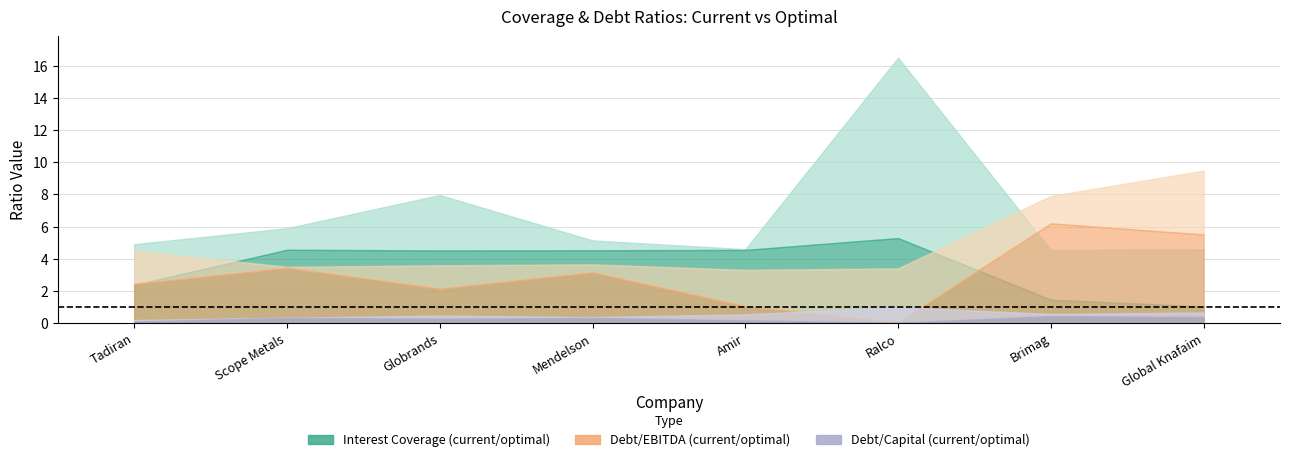

True or false: optimal_debt_capital and current_interest_coverage intersect in this chart.

False